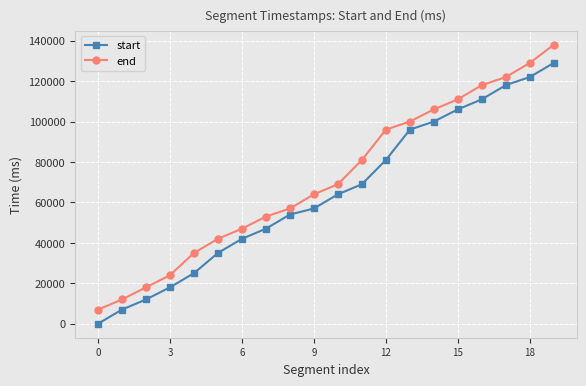

True or false: start has more than 1 interior local peaks.

False